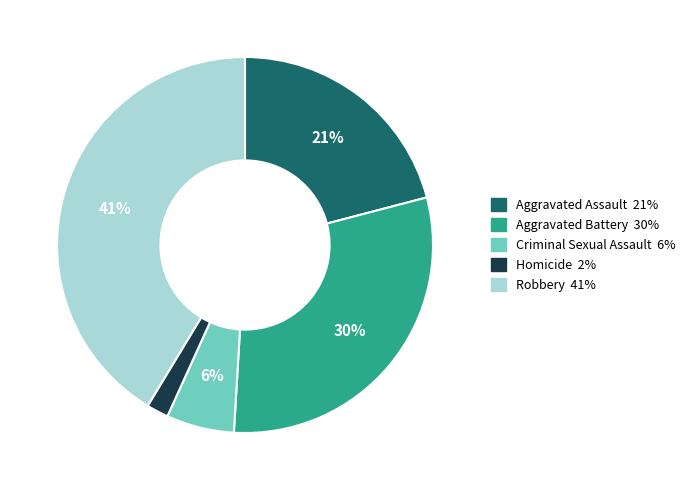

True or false: Criminal Sexual Assault accounts for 13% of the total.

False